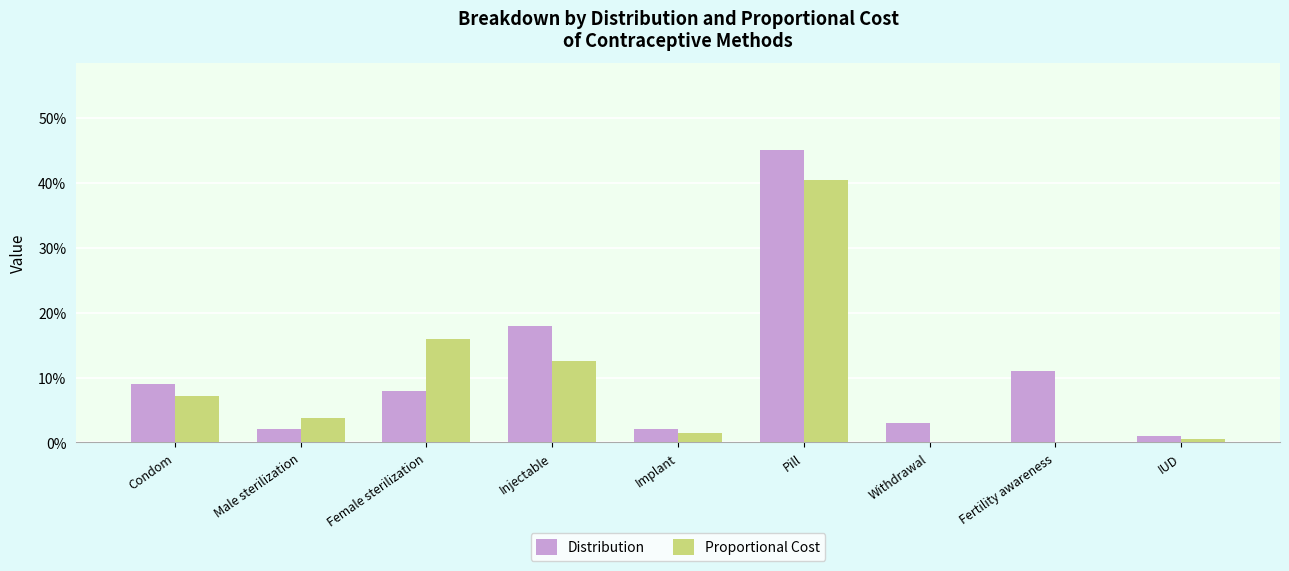

Reading left to right, list all the values displayed in this chart.

Distribution: Condom=0.1	Male sterilization=0.0	Female sterilization=0.1	Injectable=0.2	Implant=0.0	Pill=0.5	Withdrawal=0.0	Fertility awareness=0.1	IUD=0.0
Proportional Cost: Condom=0.1	Male sterilization=0.0	Female sterilization=0.2	Injectable=0.1	Implant=0.0	Pill=0.4	Withdrawal=0.0	Fertility awareness=0.0	IUD=0.0